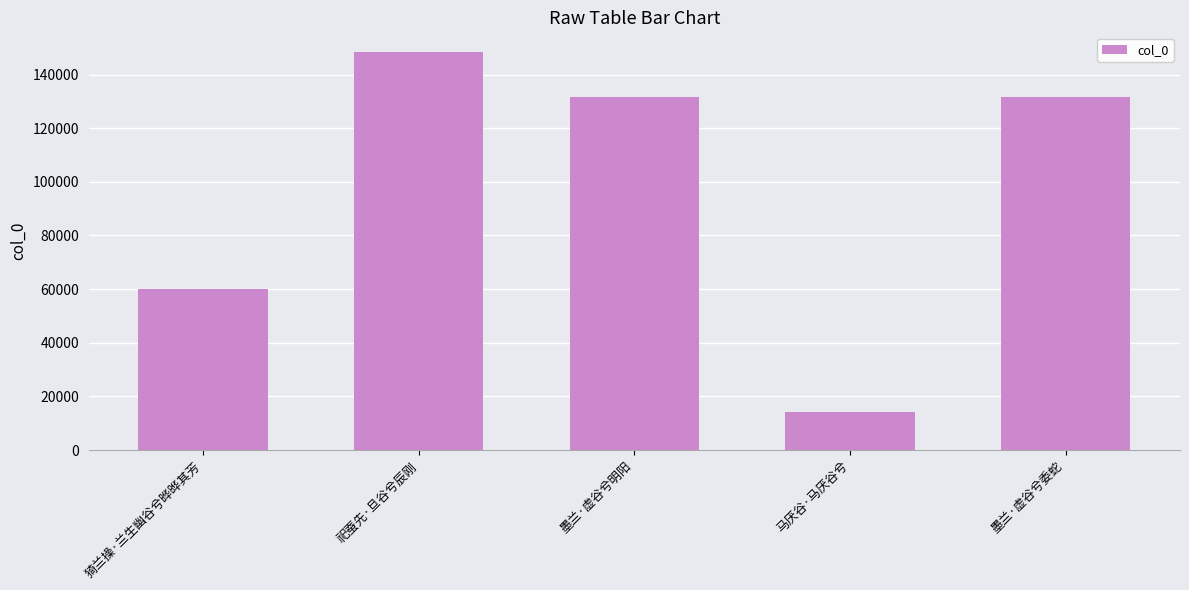

What is the change in value from 祀蚕先·旦谷兮辰刚 to 墨兰·虚谷兮明阳?

-16714